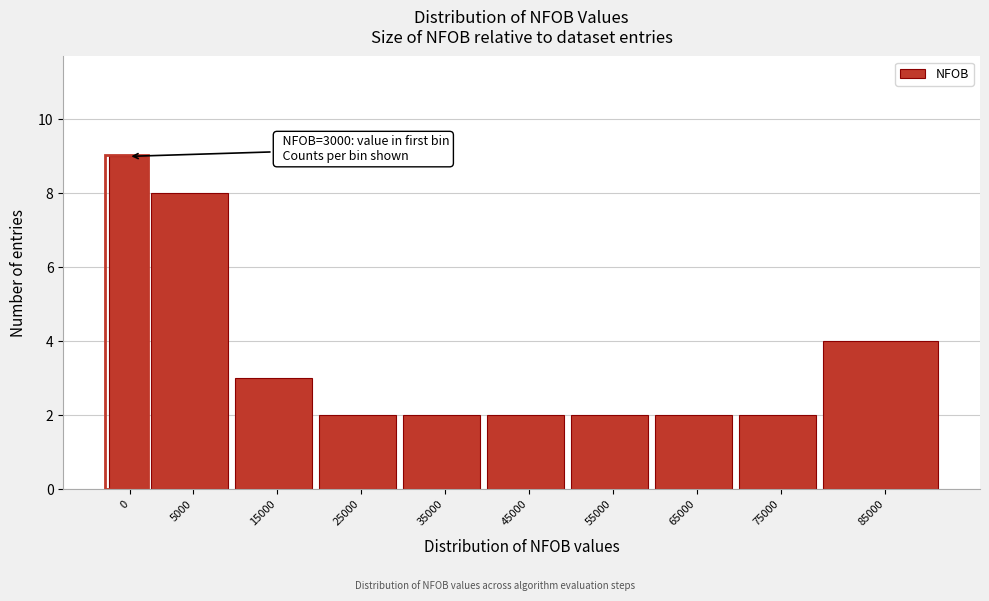

Reading left to right, list all the values displayed in this chart.

9	8	3	2	2	2	2	2	2	4